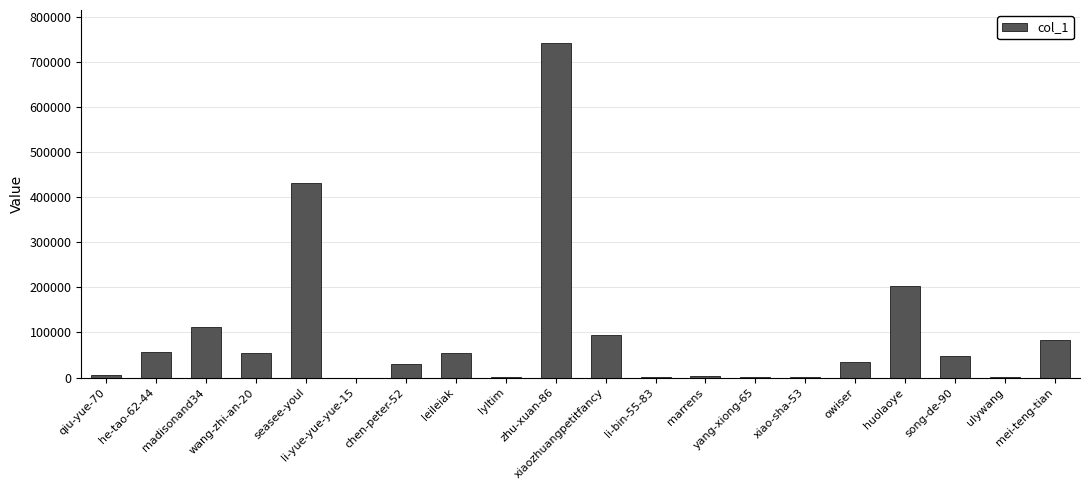

What is the sum of all values?

1955519